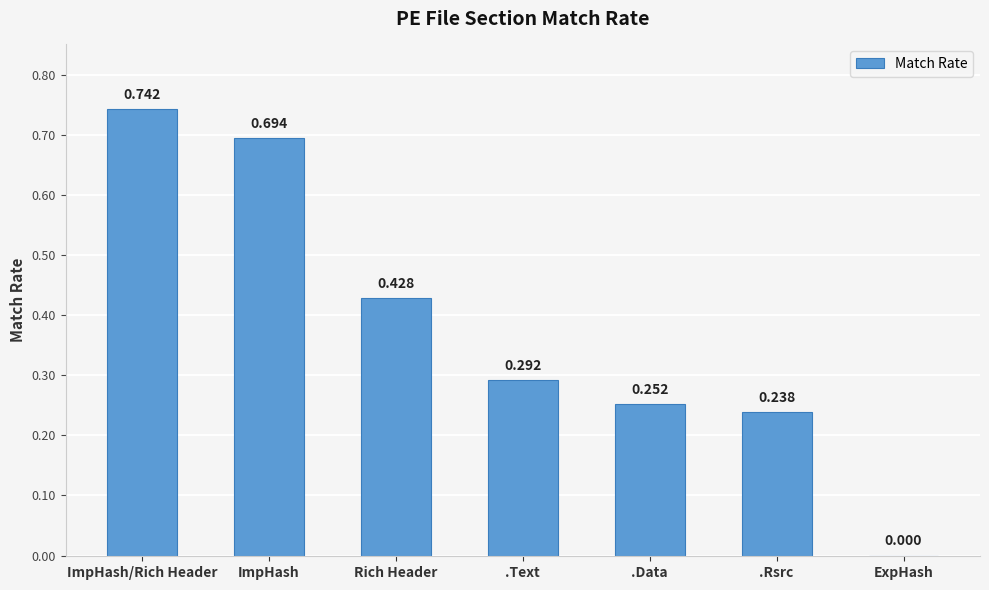

Between .Text and Rich Header, which is larger?

Rich Header